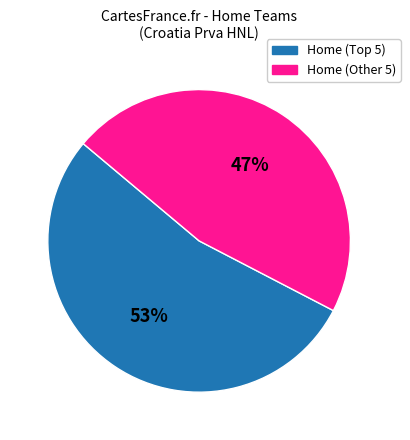

Is there a majority slice in this chart?

Yes